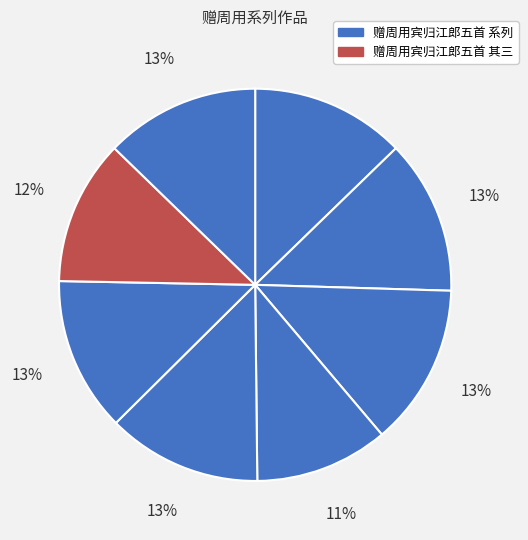

Which slice is the largest?

赠周用宾归江郎五首